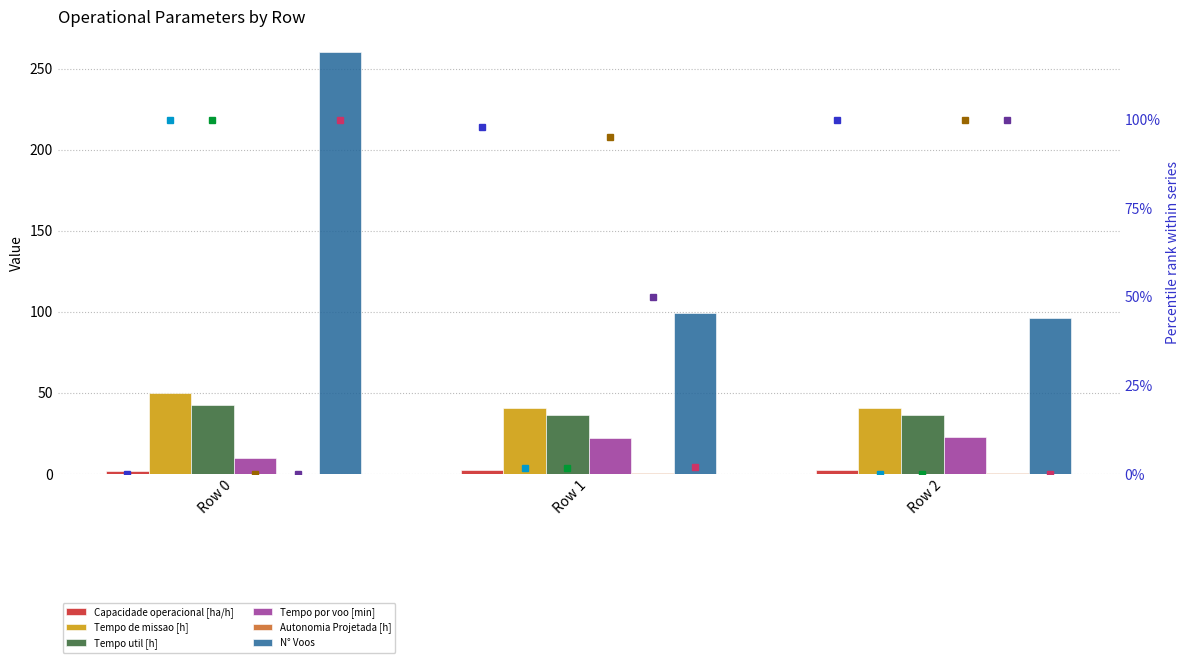

Which series has the largest total across all categories?

N° Voos